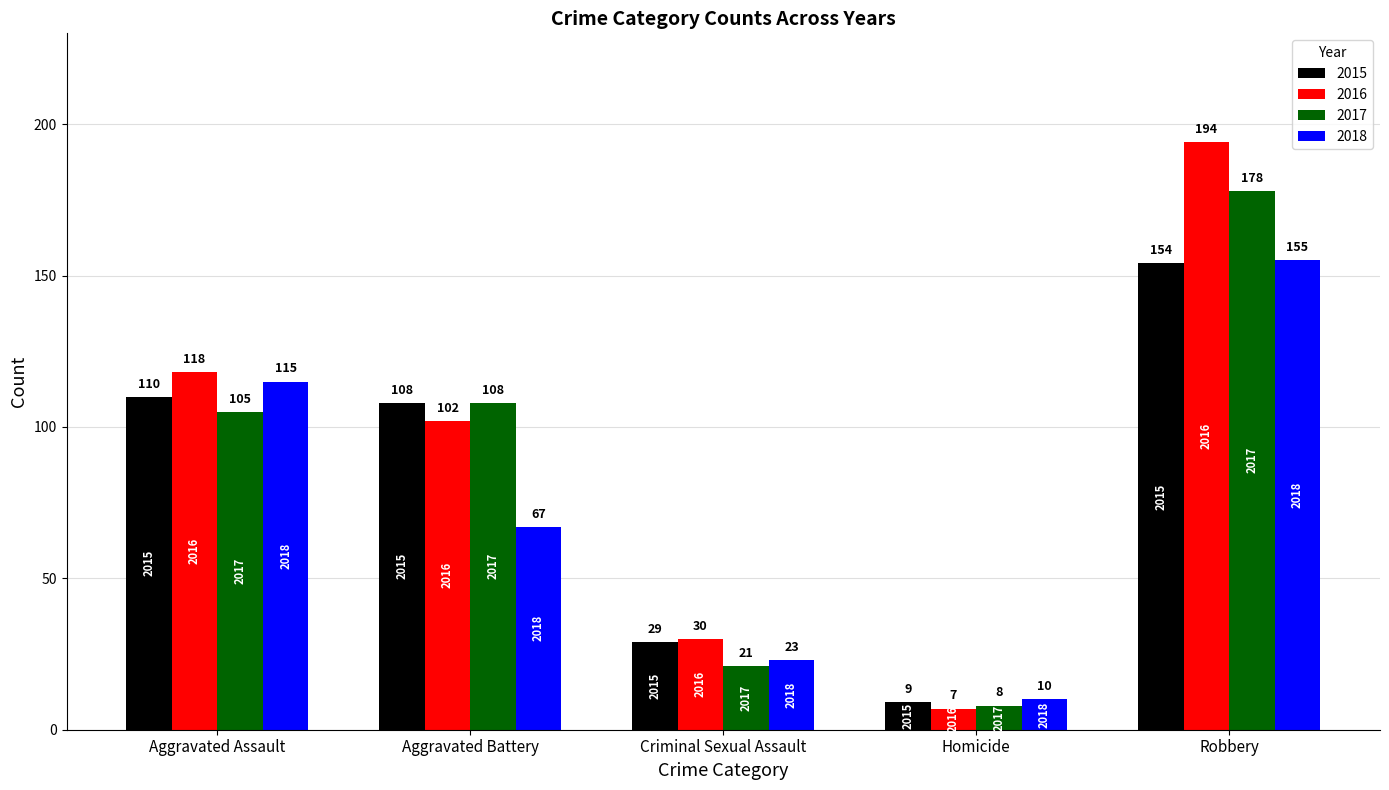

What is the label of the 2nd bar from the left?

Aggravated Battery